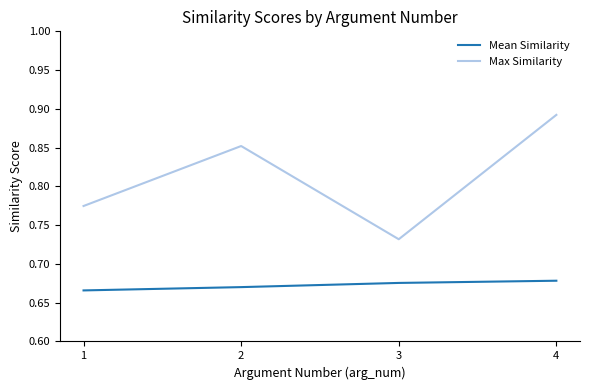

Where is Mean Similarity nearest to the value 0?

1